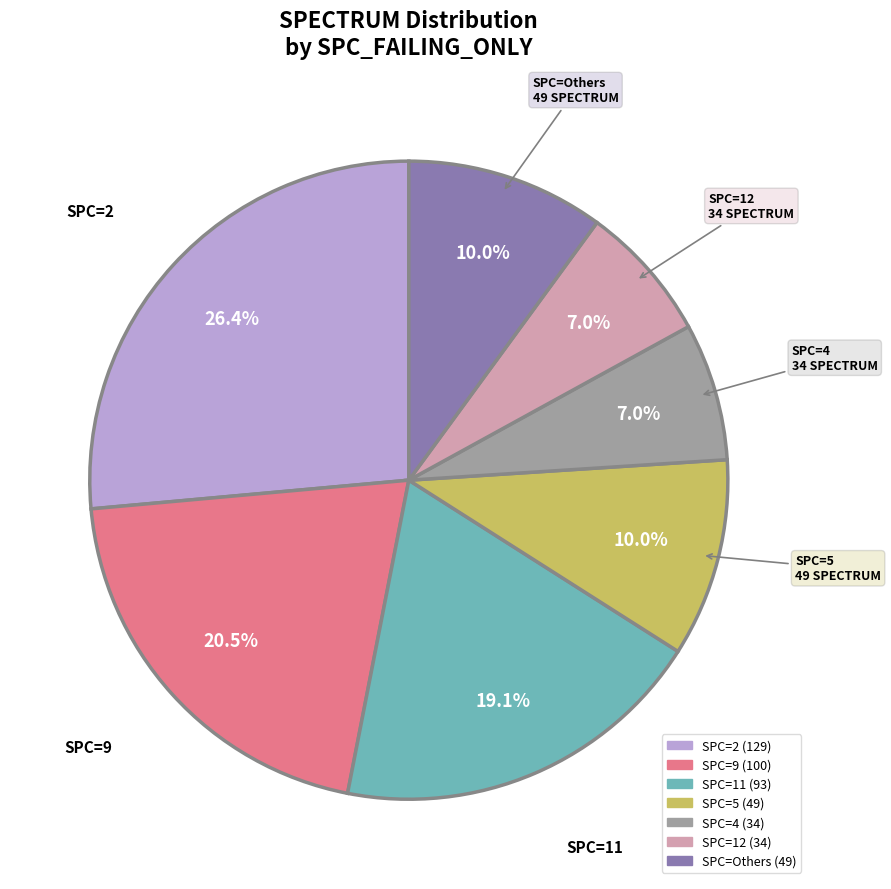

Is there a majority slice in this chart?

No